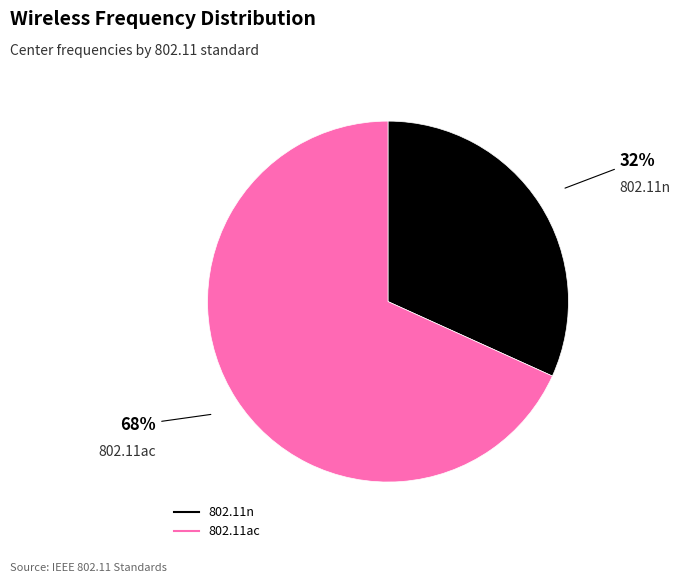

Combined, do 802.11n and 802.11ac account for over 50%?

Yes